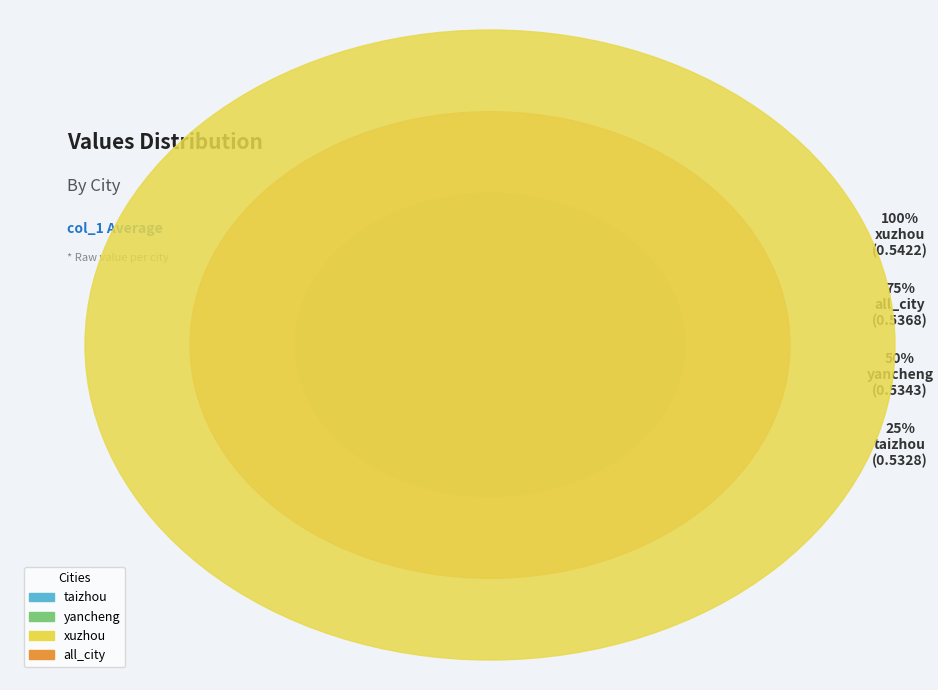

What is the smallest slice in the pie chart?

taizhou